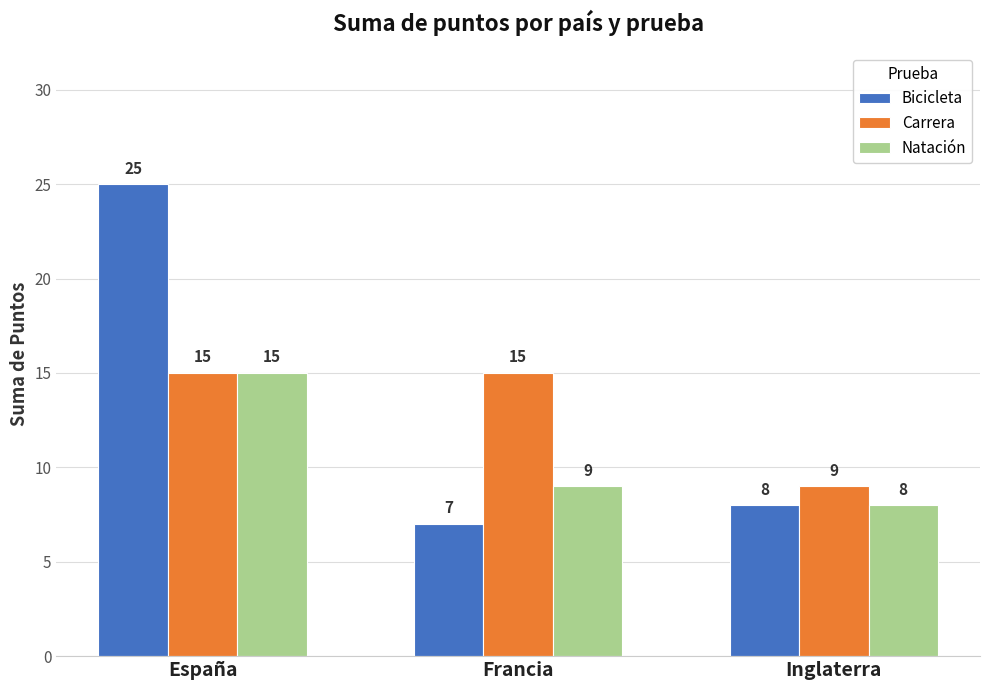

Where does the Bicicleta series first go above 8?

España